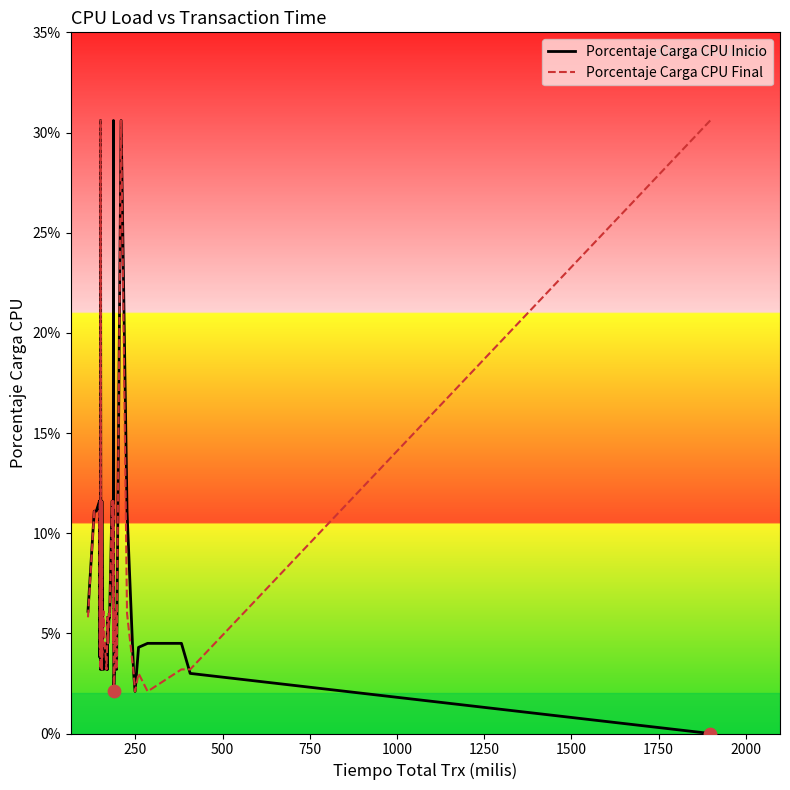

Is the value of Porcentaje Carga CPU Inicio at 34 greater than the value of Porcentaje Carga CPU Final at 15?

No